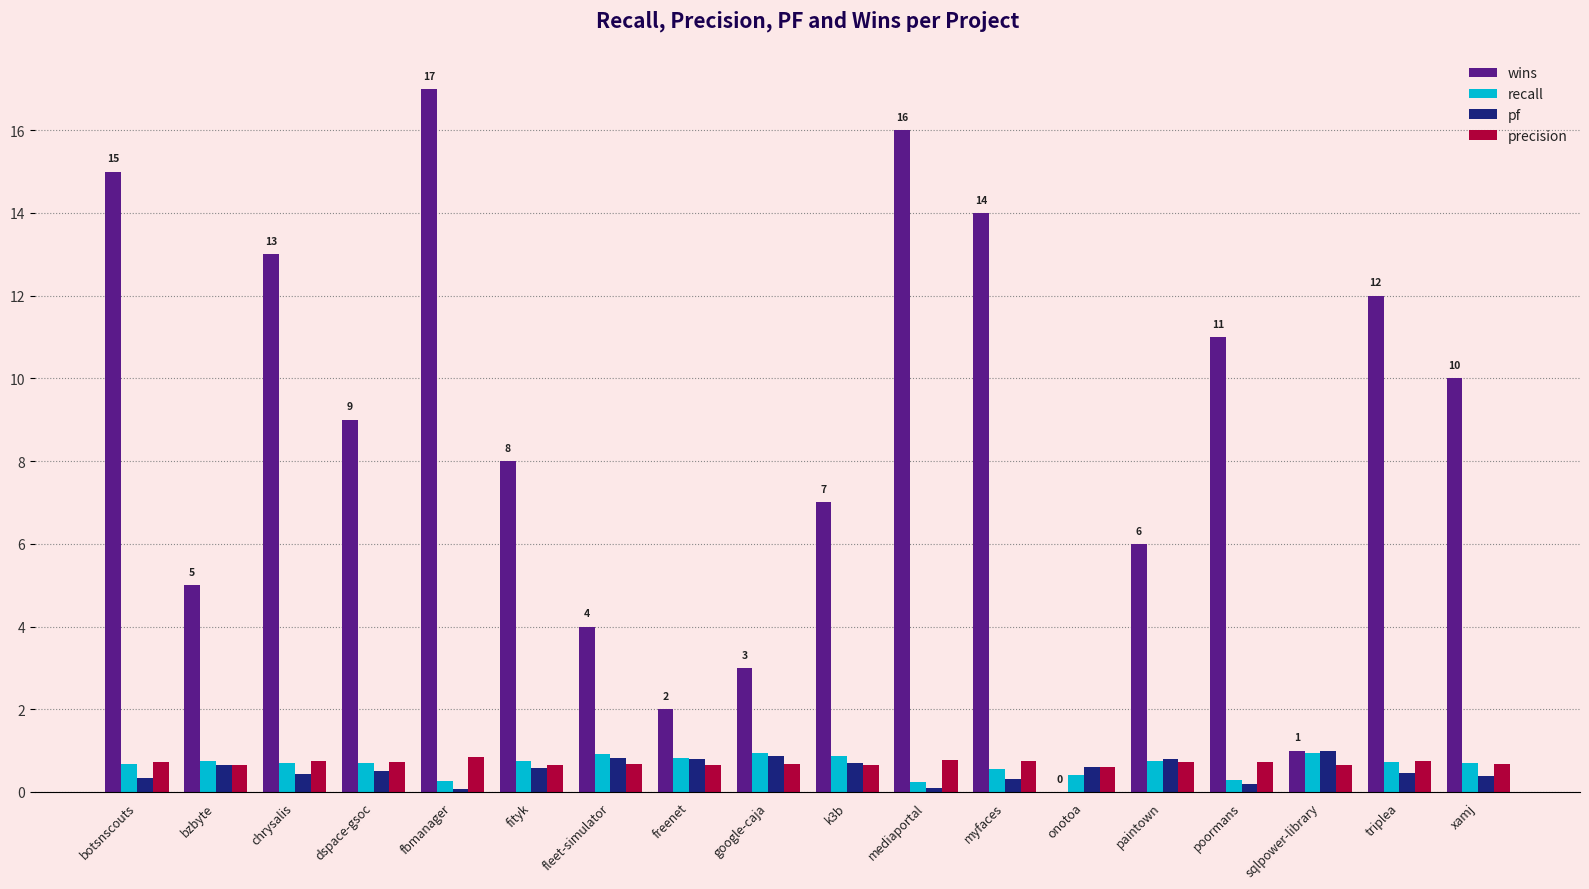

How many values in wins are above zero?

17